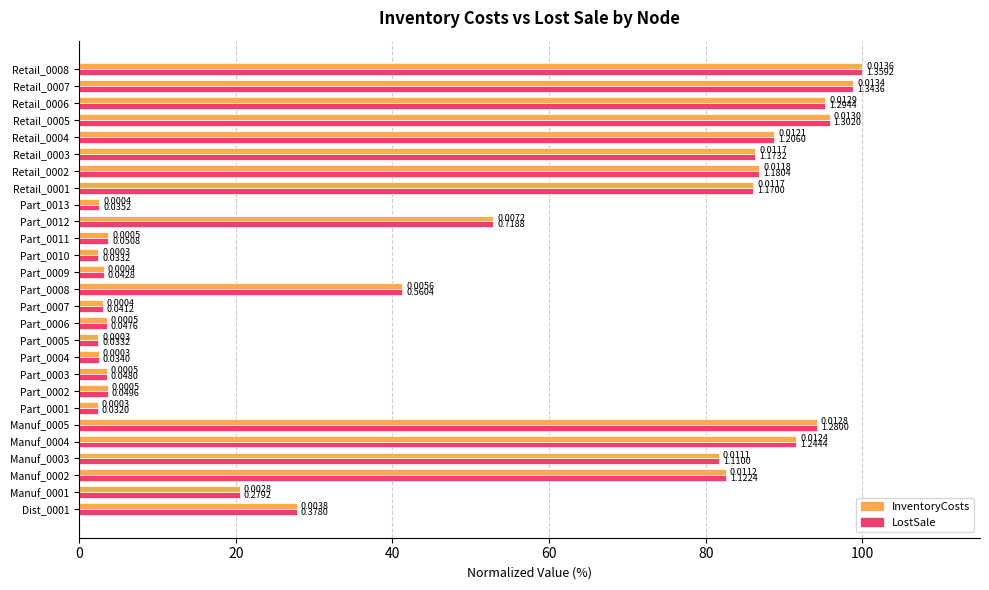

What are all the series names shown in the legend?

InventoryCosts, LostSale